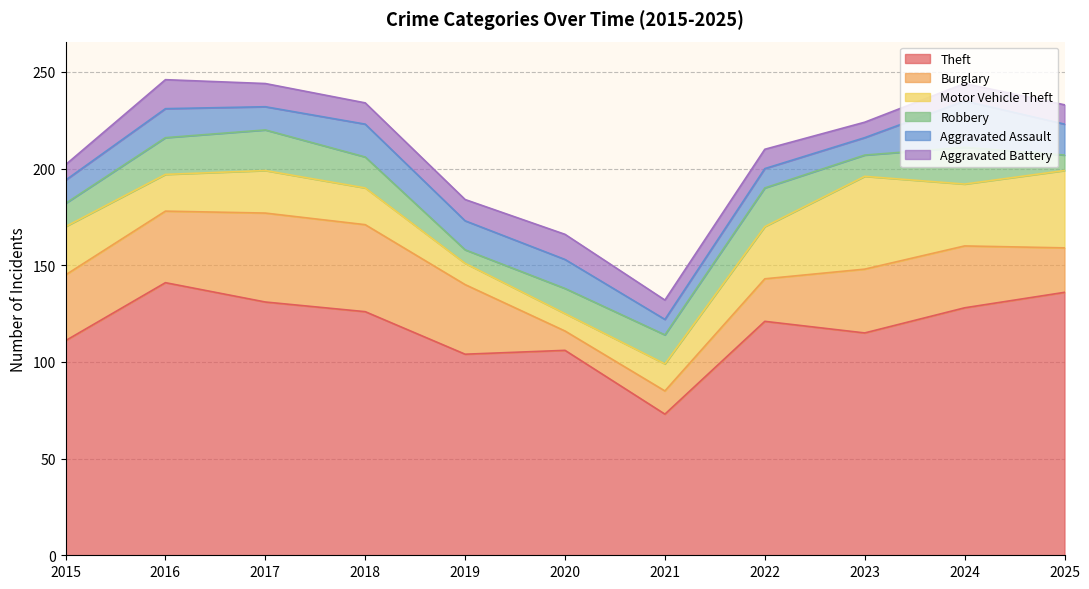

What is the difference between the second highest and minimum values in the Theft series?

63